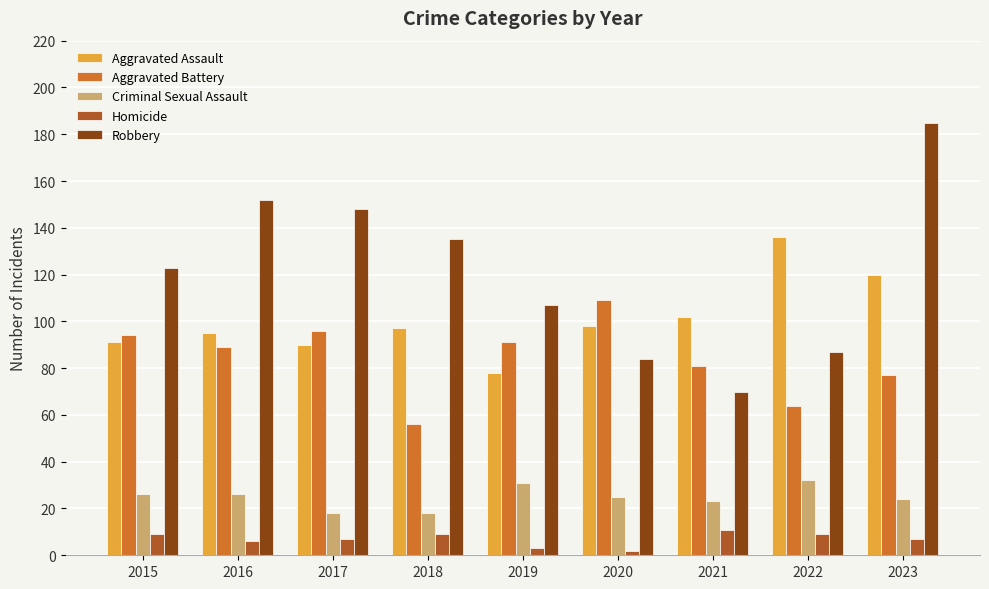

The value of Aggravated Assault at 2018 is 25. True or false?

False